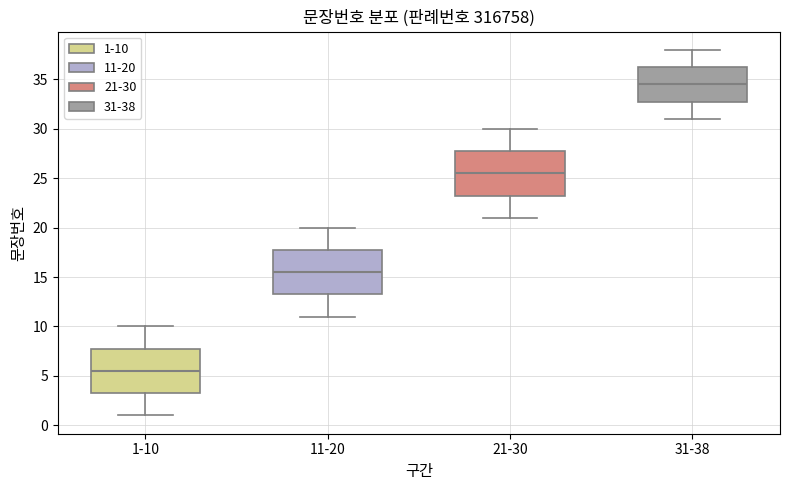

Where does the median line of the box for 11-20 sit on the y-axis? The values are not printed on the chart, so give them approximately, as read against the axis.

15.5